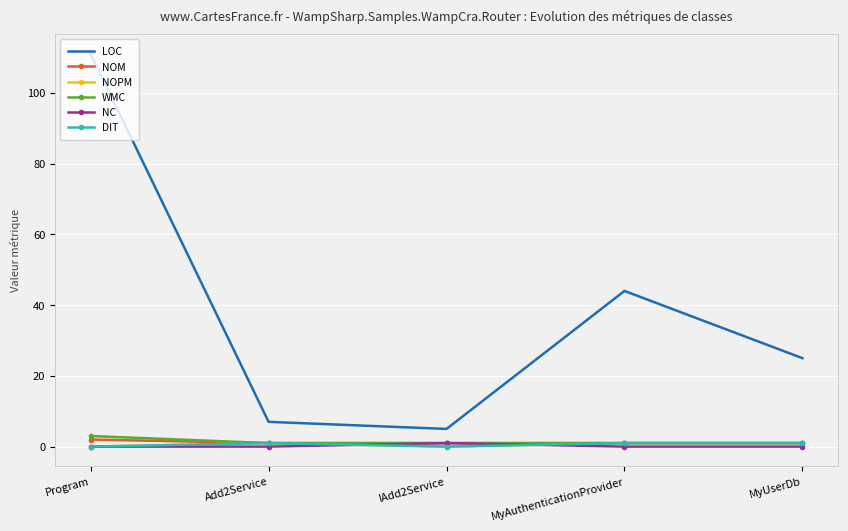

What is the total value across all series at Program?

116